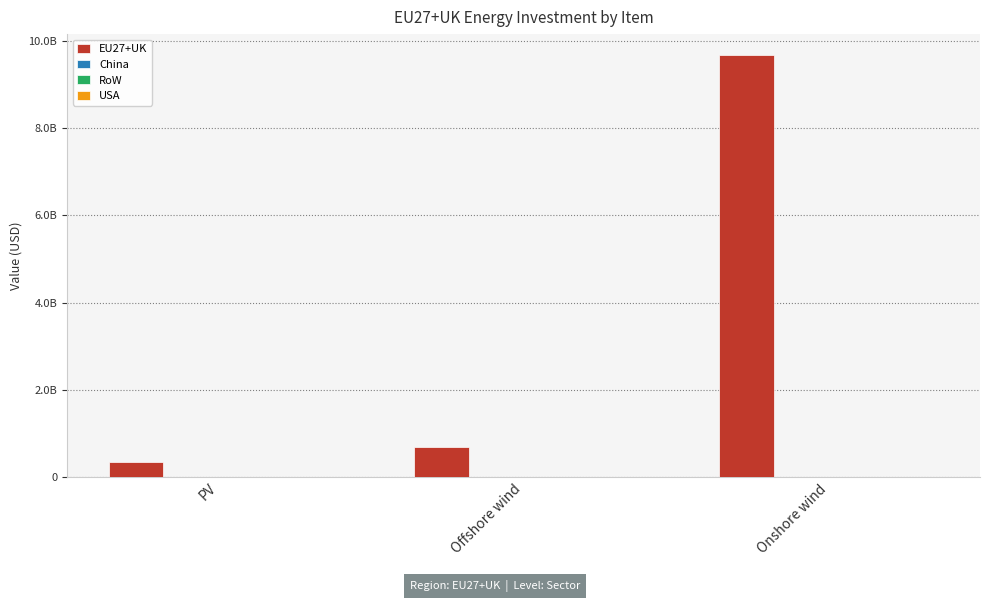

Reading left to right, transcribe all the data shown in this chart.

EU27+UK: 344203261.6	676370575.6	9671167627.4
China: 0.0	0.0	0.0
RoW: 0.0	0.0	0.0
USA: 0.0	0.0	0.0